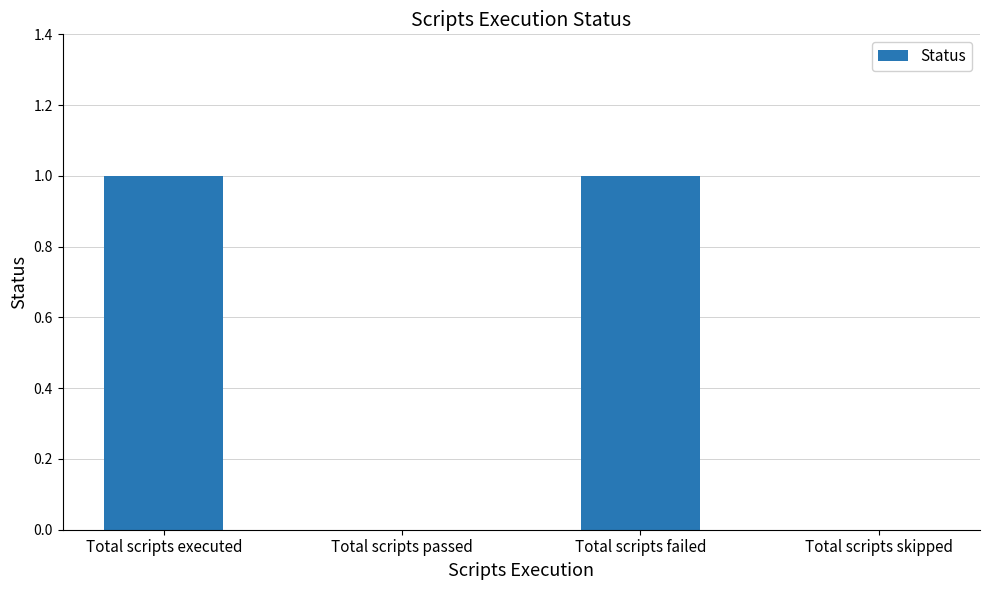

Which has a higher value, Total scripts passed or Total scripts executed?

Total scripts executed